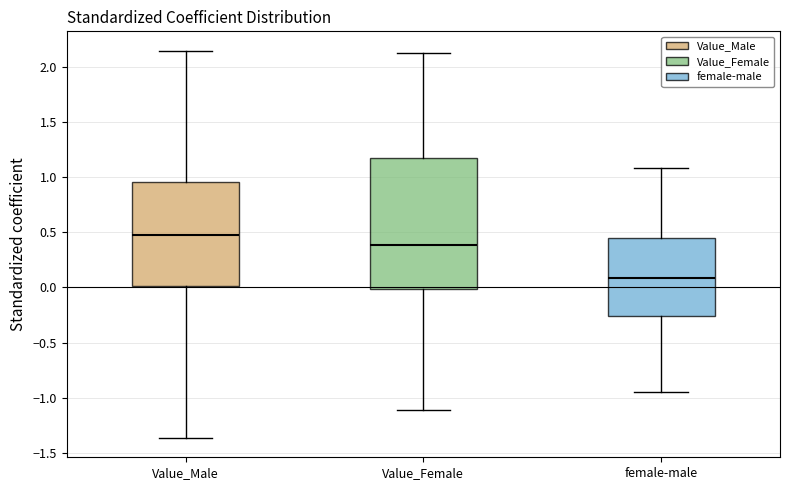

Reading left to right, transcribe this box plot: for each box, give where its median line is, the range the box spans, and where its two whiskers end, as read against the y-axis. The values are not printed on the chart, so give them approximately, as read against the axis.

Value_Male: median 0.50, box 0.00 to 0.95, whiskers -1.35 to 2.15
Value_Female: median 0.40, box 0.00 to 1.20, whiskers -1.10 to 2.15
female-male: median 0.10, box -0.25 to 0.45, whiskers -0.95 to 1.10